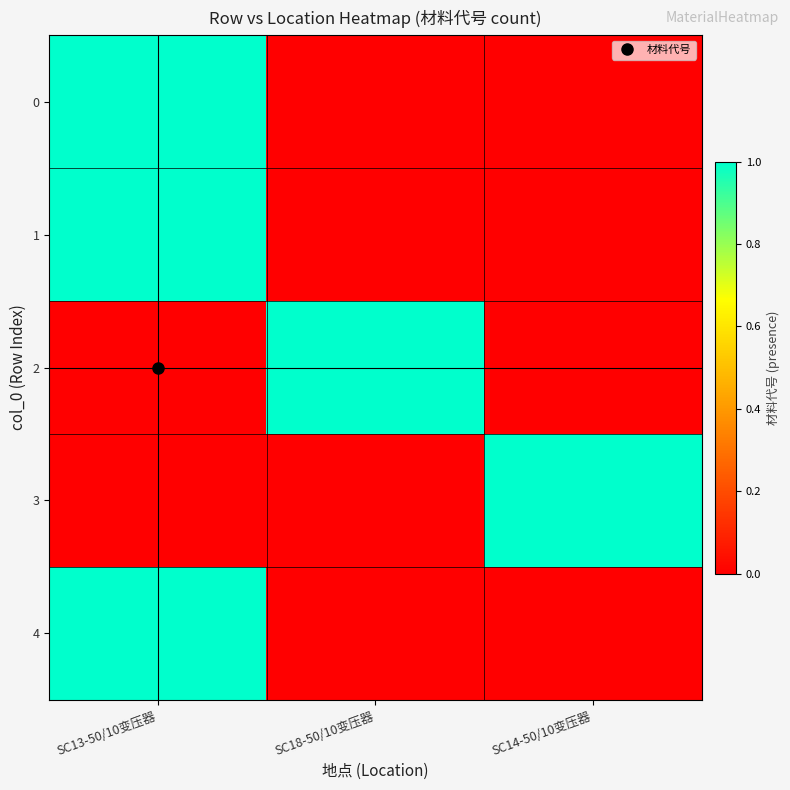

What is the total value across all series at SC13-50/10变压器?

3